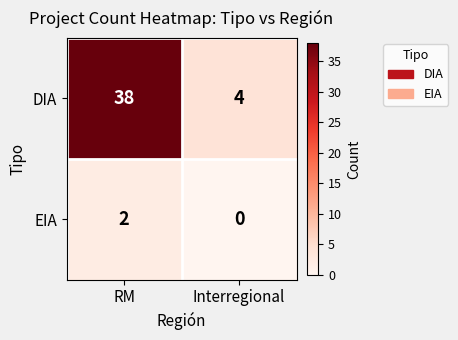

What is the approximate value of DIA at RM?

38